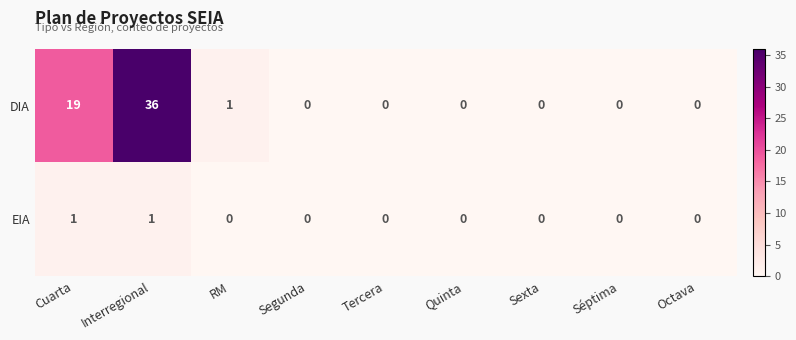

Which series has the largest total across all categories?

DIA